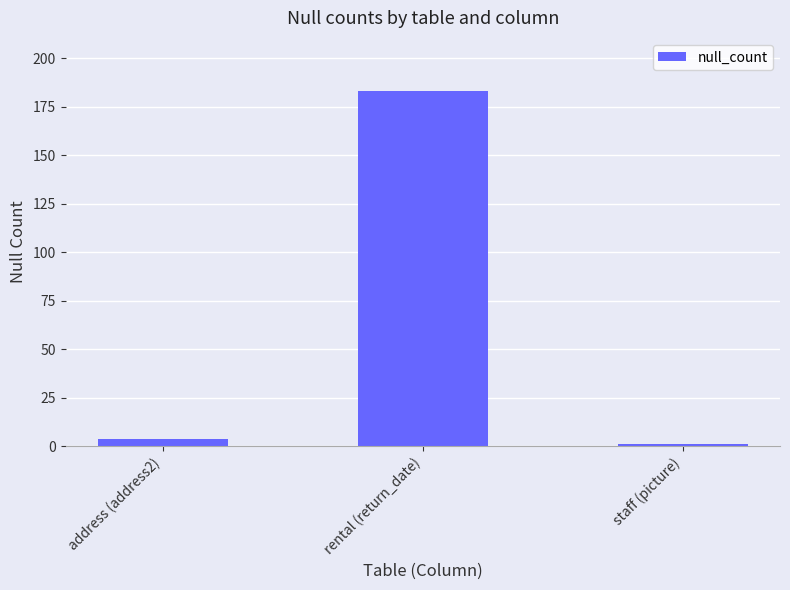

Which label corresponds to the largest value in the chart?

rental (return_date)